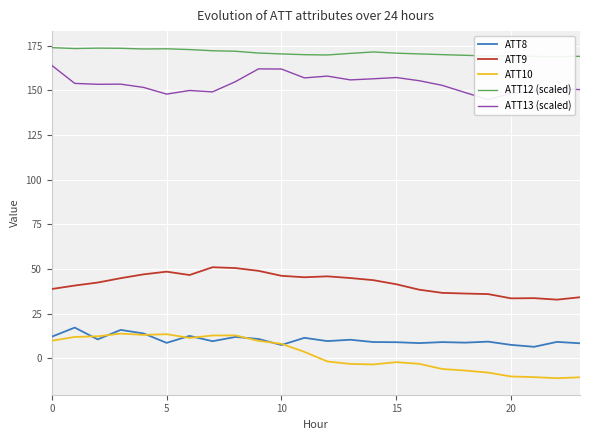

What is the lowest value of the ATT9 series?

32.8